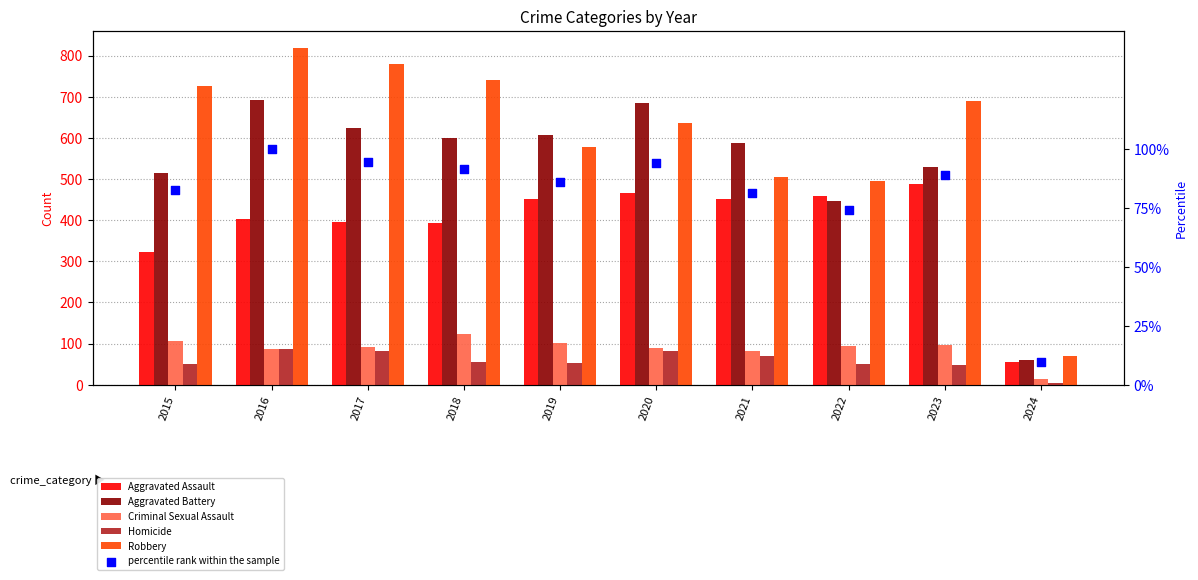

What is the total value across all series at 2015?

1801.4